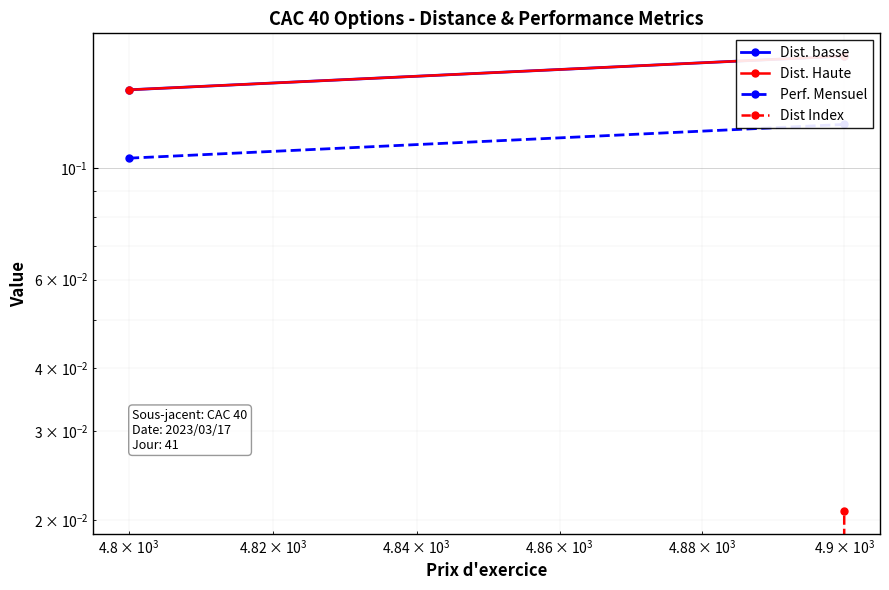

What is the sum of all Dist. basse values?

0.3